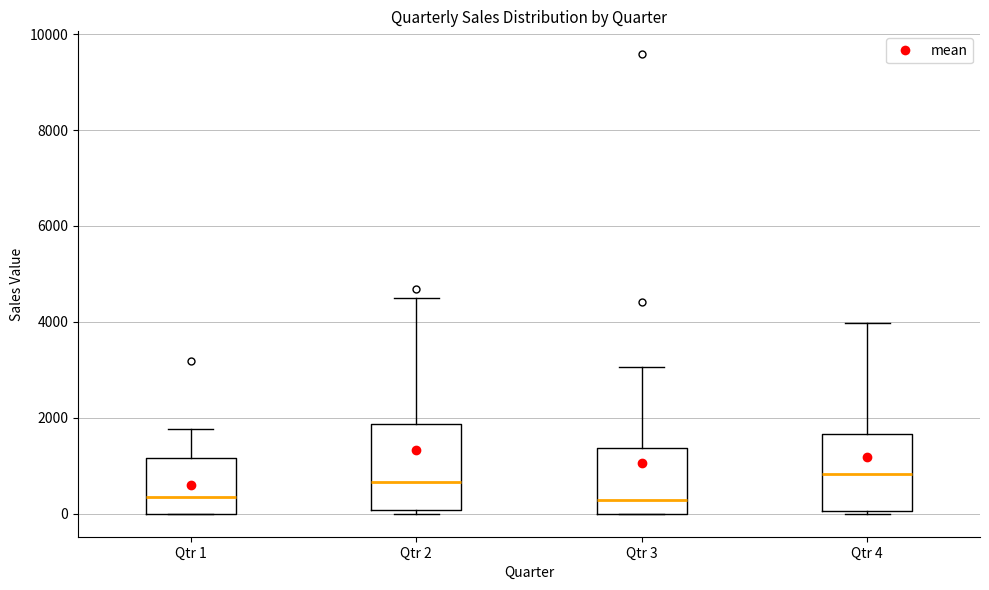

Where is the lower edge of the box for Qtr 1 on the y-axis? The values are not printed on the chart, so give them approximately, as read against the axis.

0